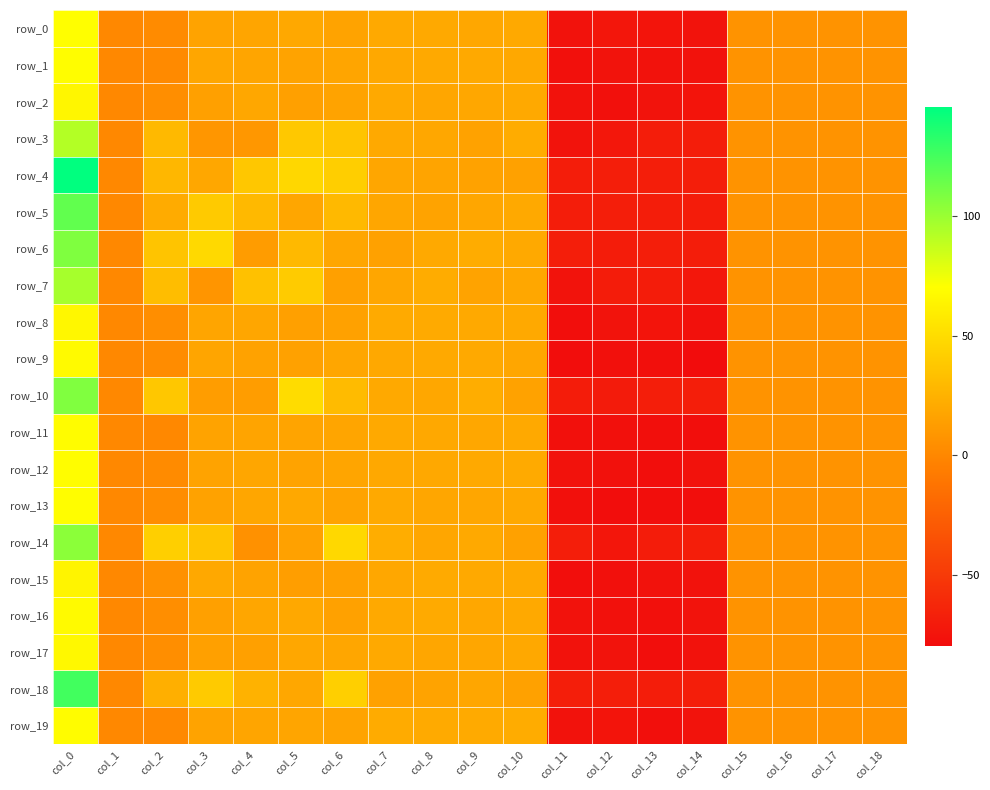

True or false: row_10 has a value of 22.1 at col_2.

False